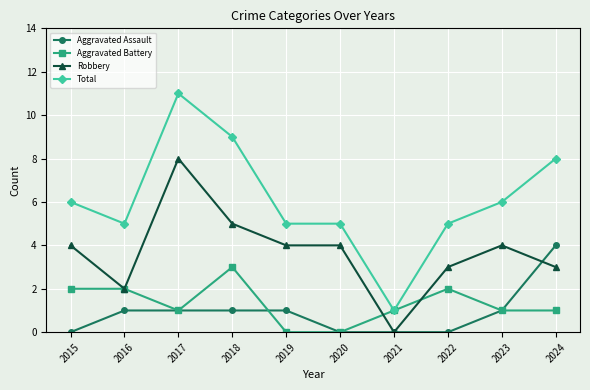

What is the difference between the Robbery values at 2023 and 2022?

1